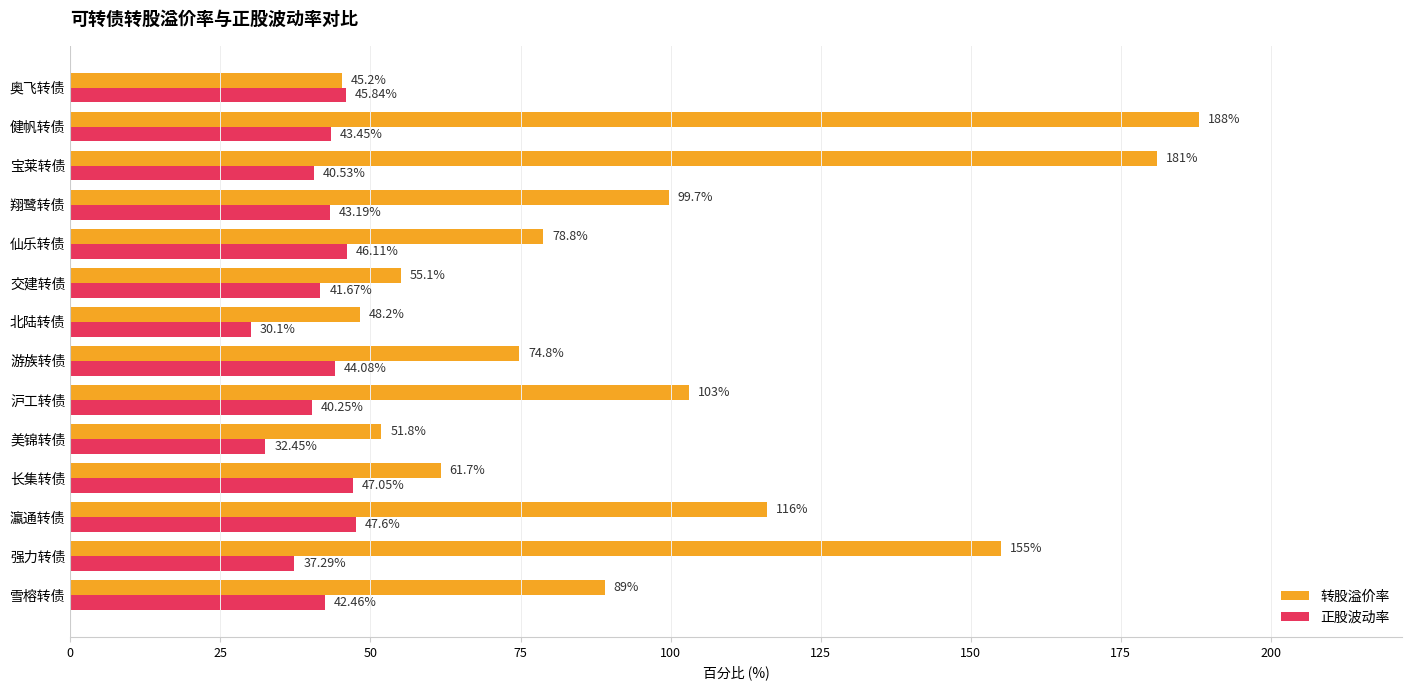

Which category has the lowest value across all series?

北陆转债